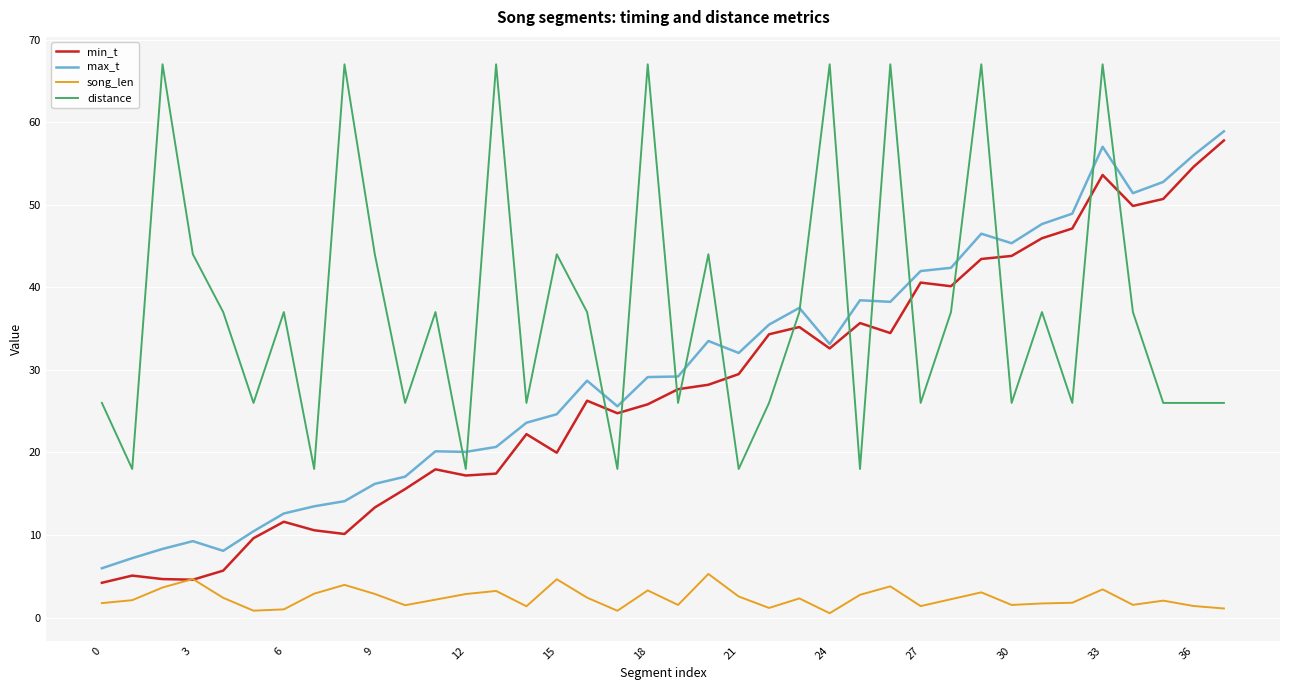

Which series has the largest total across all categories?

distance